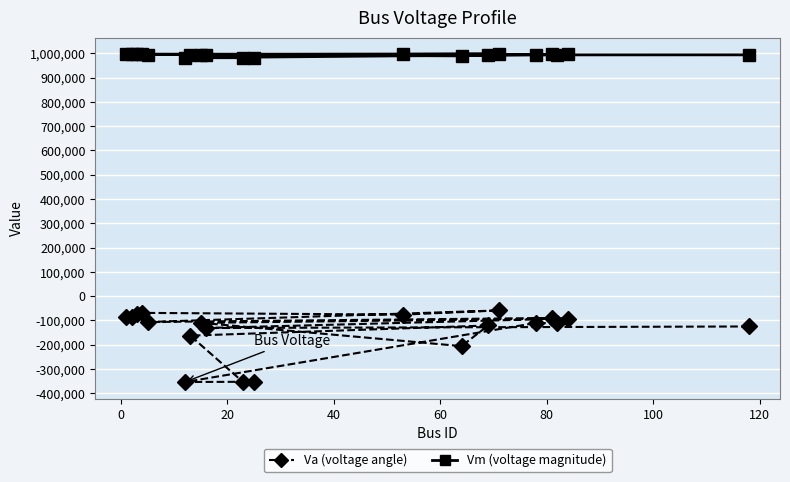

What is the value of the Vm (voltage magnitude) point at the 12th from the left?

996032.4